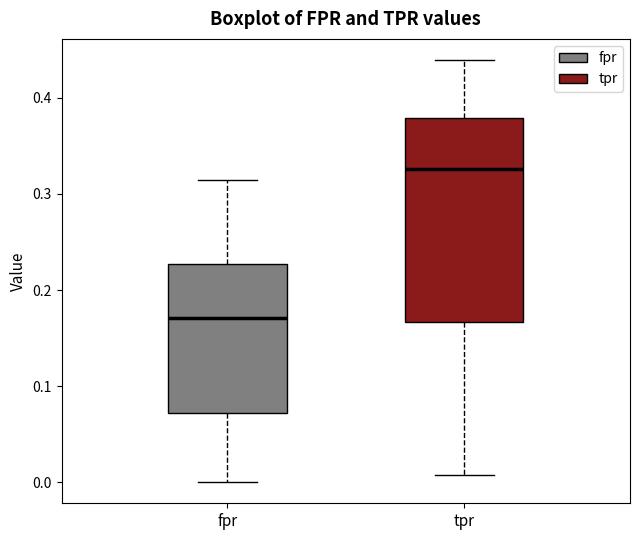

Where does the lower whisker of the box for tpr end on the y-axis? The values are not printed on the chart, so give them approximately, as read against the axis.

0.01